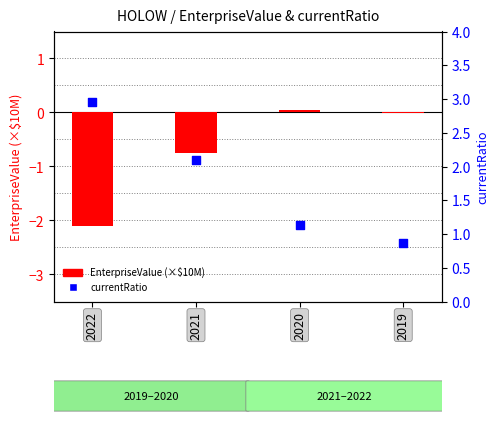

Which series reaches the minimum Y coordinate?

EnterpriseValue (x10M)